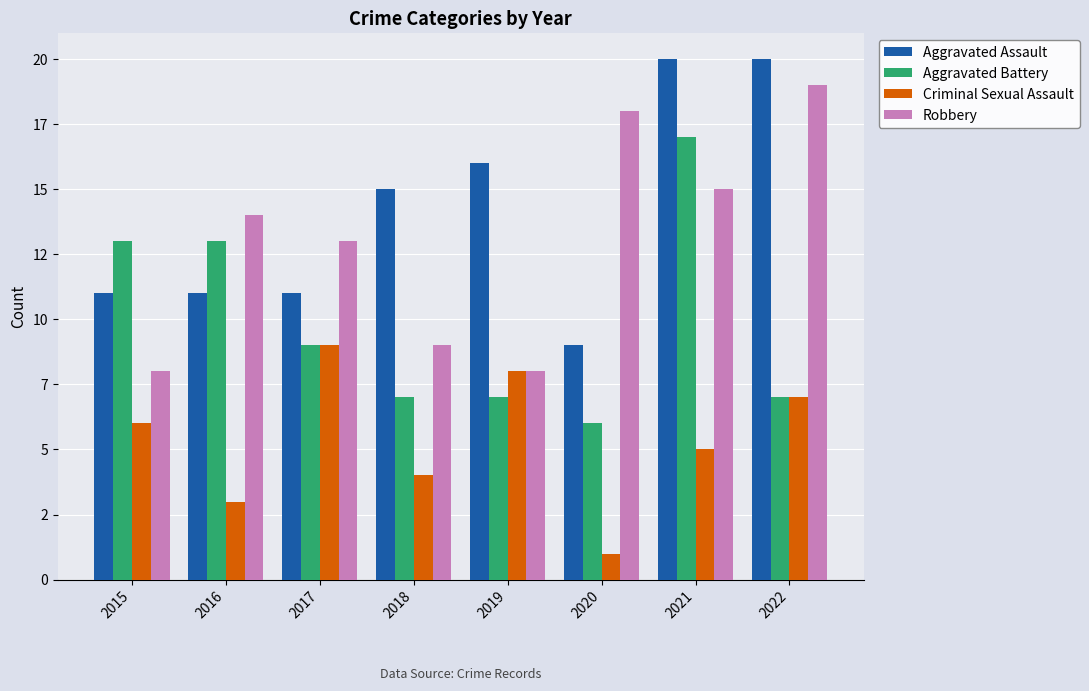

What is the value of the Aggravated Assault bar at the 2nd from the left?

11